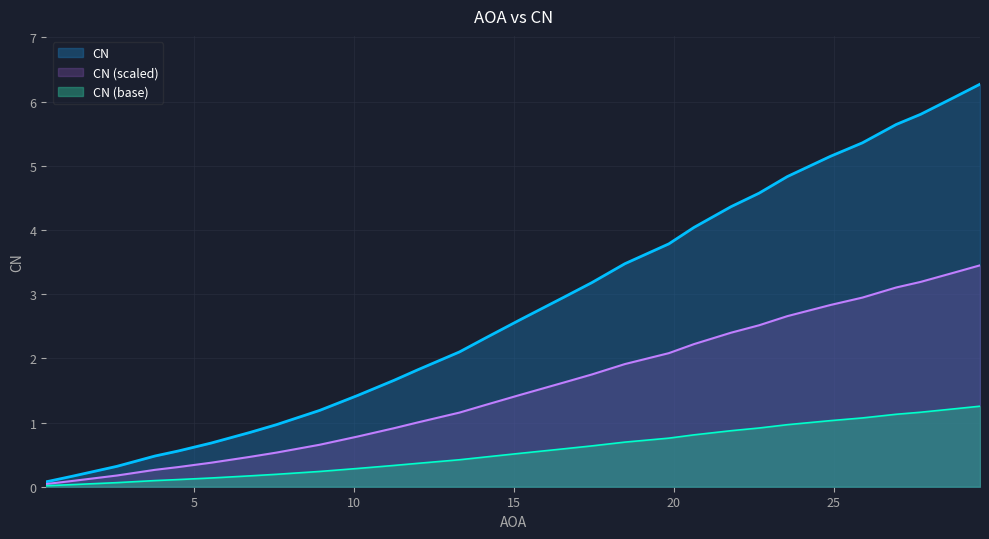

How many data points are above 2?

17